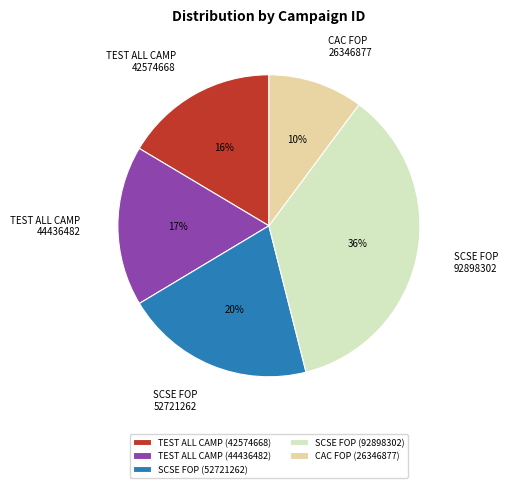

Approximately how many times larger is the value at CAC FOP (26346877) compared to TEST ALL CAMP (44436482)?

0.6